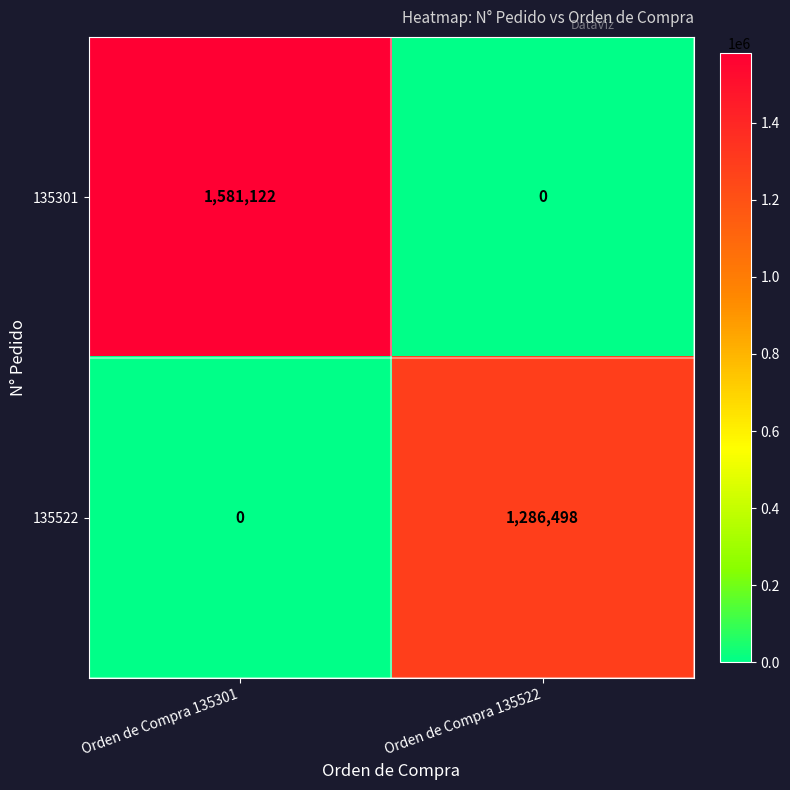

Which series has the largest total across all categories?

135301